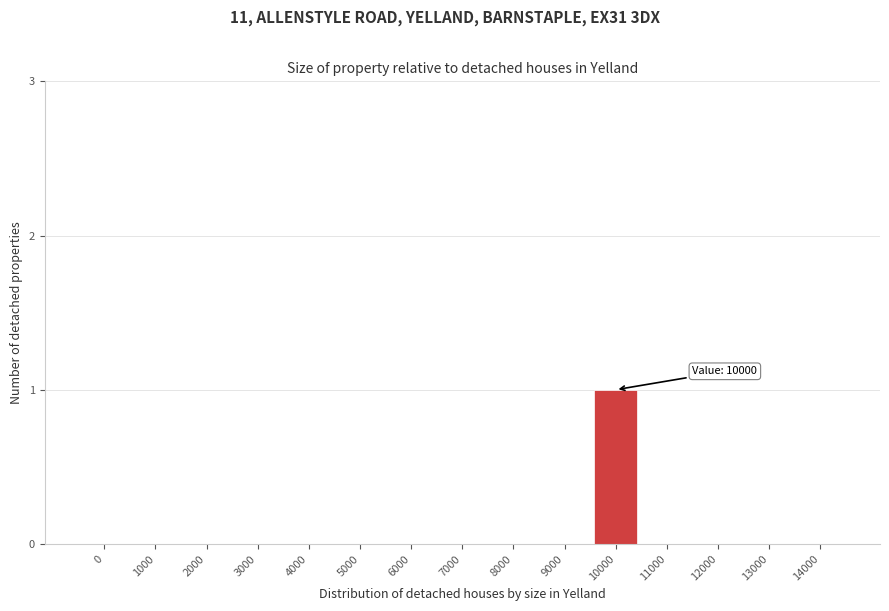

Reading left to right, list all the values displayed in this chart.

0=0	1000=0	2000=0	3000=0	4000=0	5000=0	6000=0	7000=0	8000=0	9000=0	10000=1	11000=0	12000=0	13000=0	14000=0